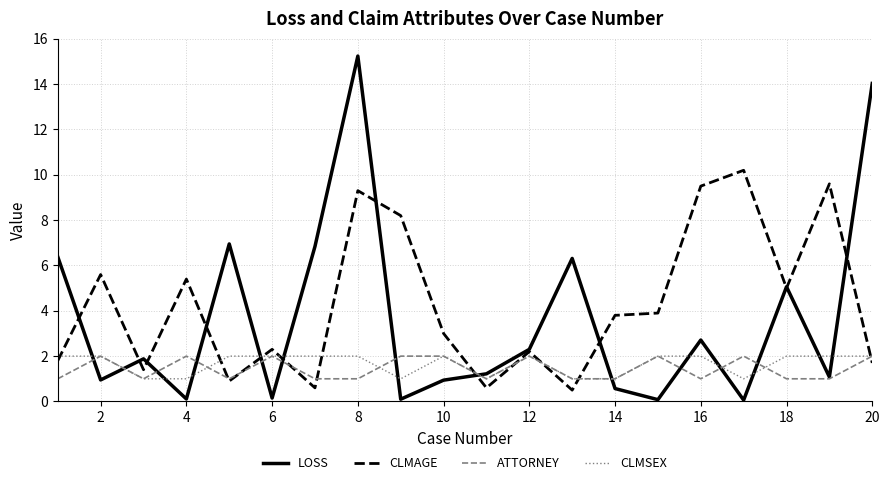

True or false: CLMSEX and CLMAGE intersect in this chart.

True